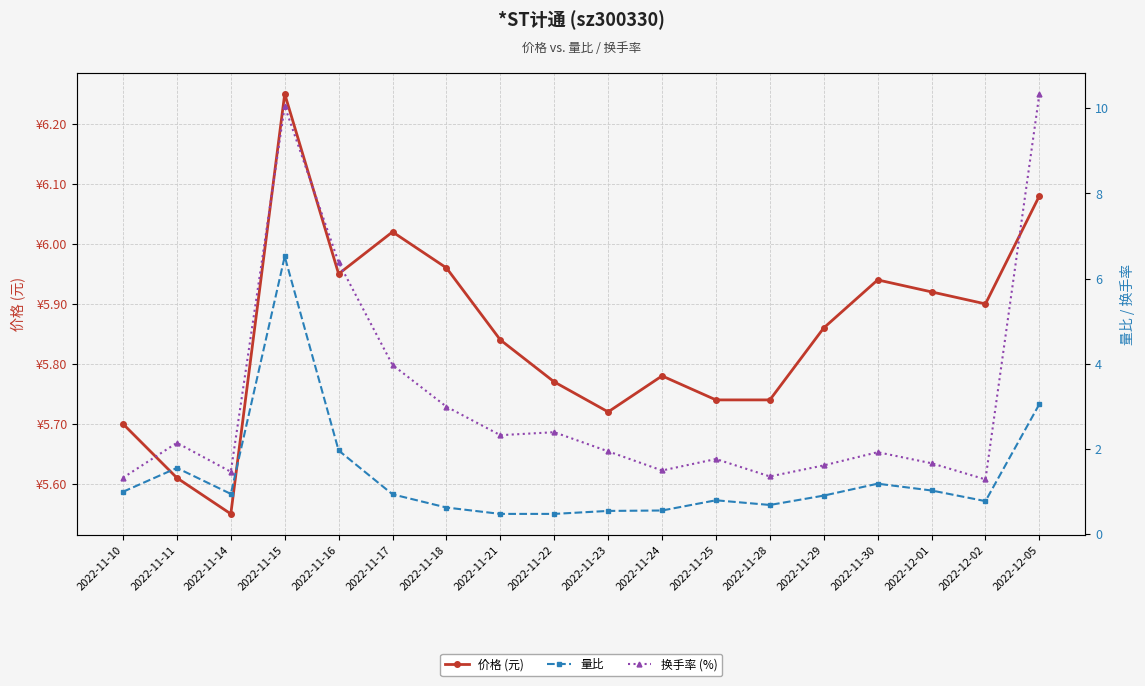

Which category has the lowest value across all series?

2022-11-21